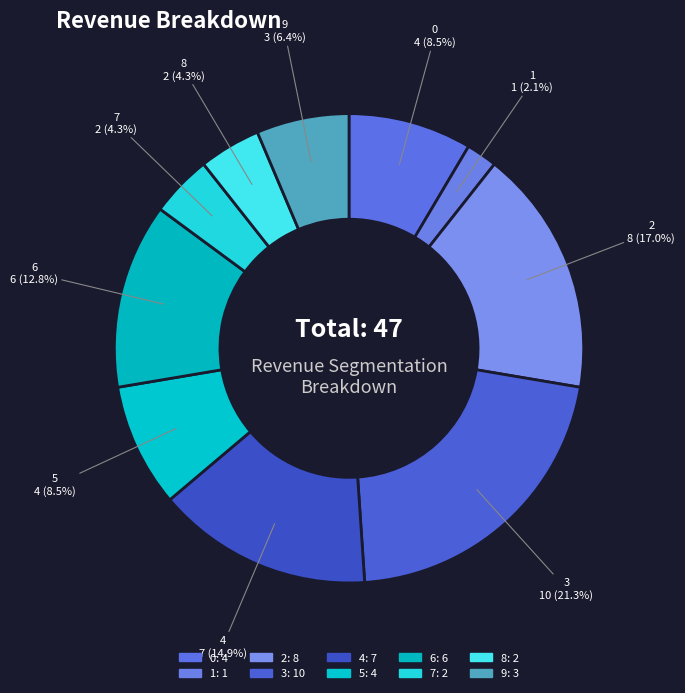

To the nearest percent, what percentage of the pie is 1?

2%